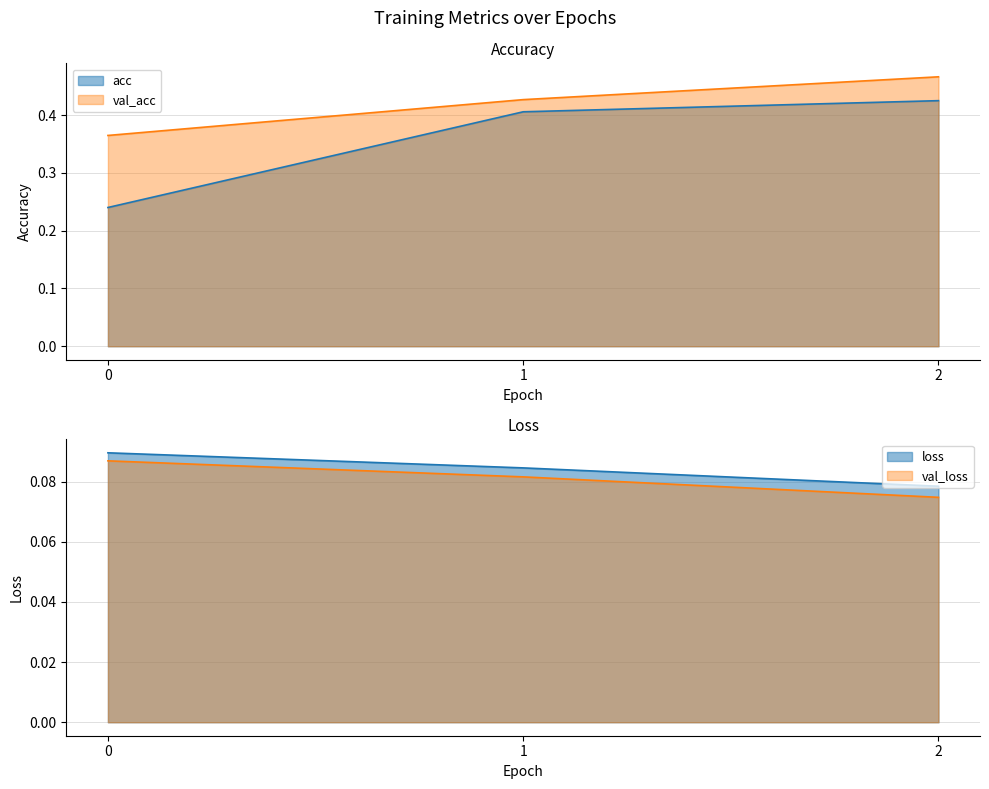

List the labels in order of val_loss value, smallest first.

2, 1, 0